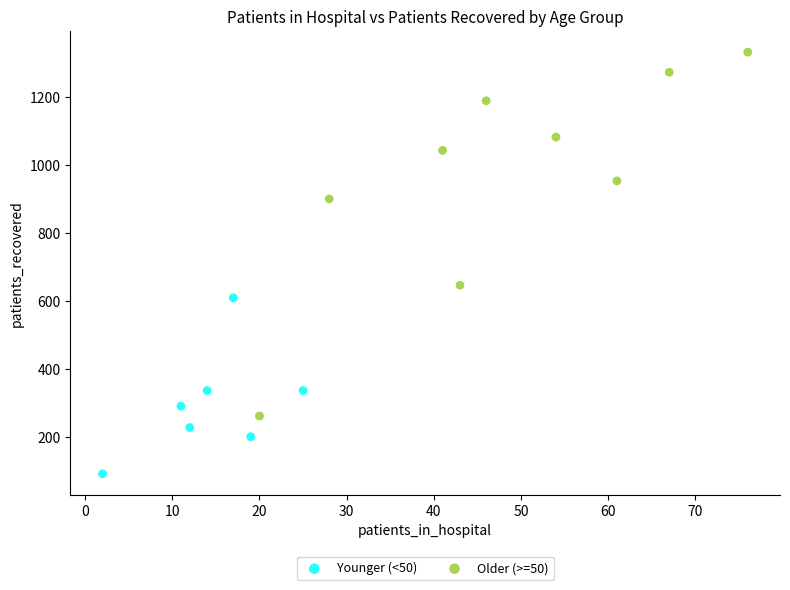

Which series contains the lowest Y value?

Younger (<50)